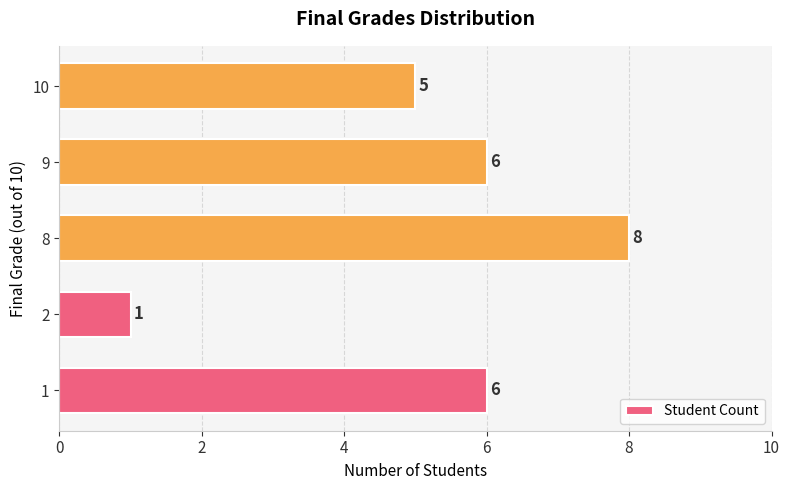

What is the greatest value displayed?

8